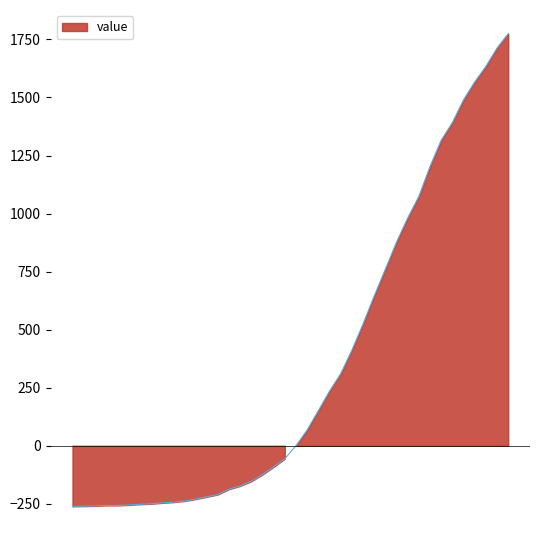

What is the difference between the maximum and minimum values?

2036